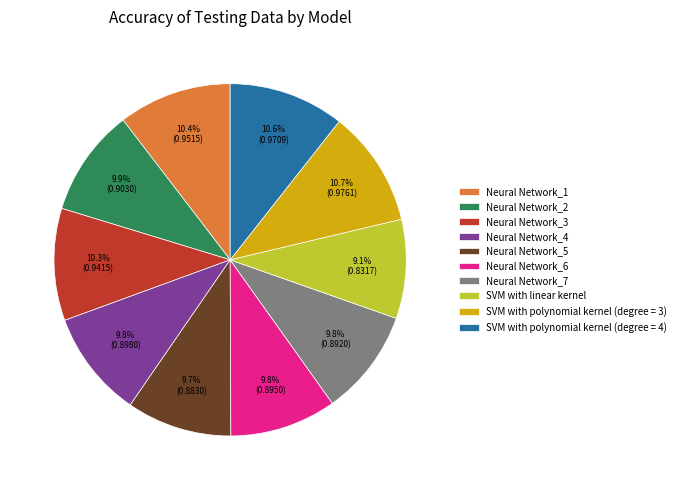

What percentage do Neural Network_6 and Neural Network_4 together represent?

19.6%